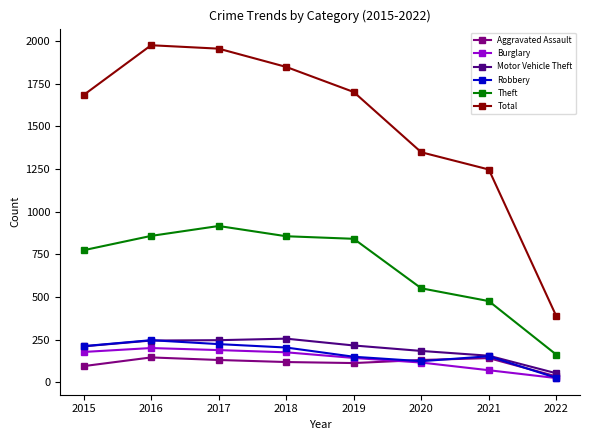

What is the sum of the Motor Vehicle Theft values at 2021 and 2019?

372